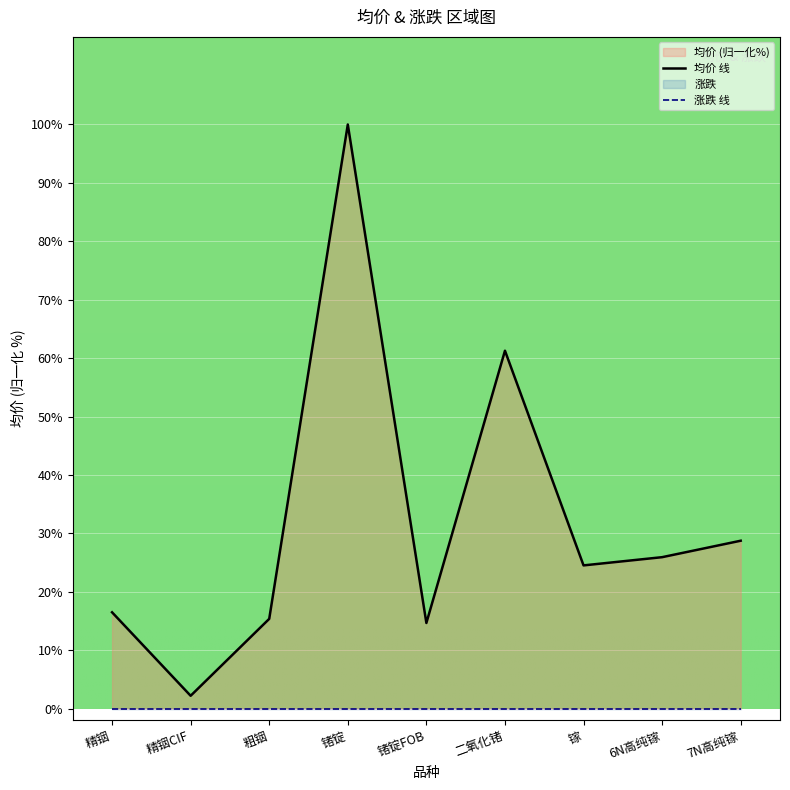

In 均价 线, how many points are lower than both neighbors (excluding endpoints)?

3